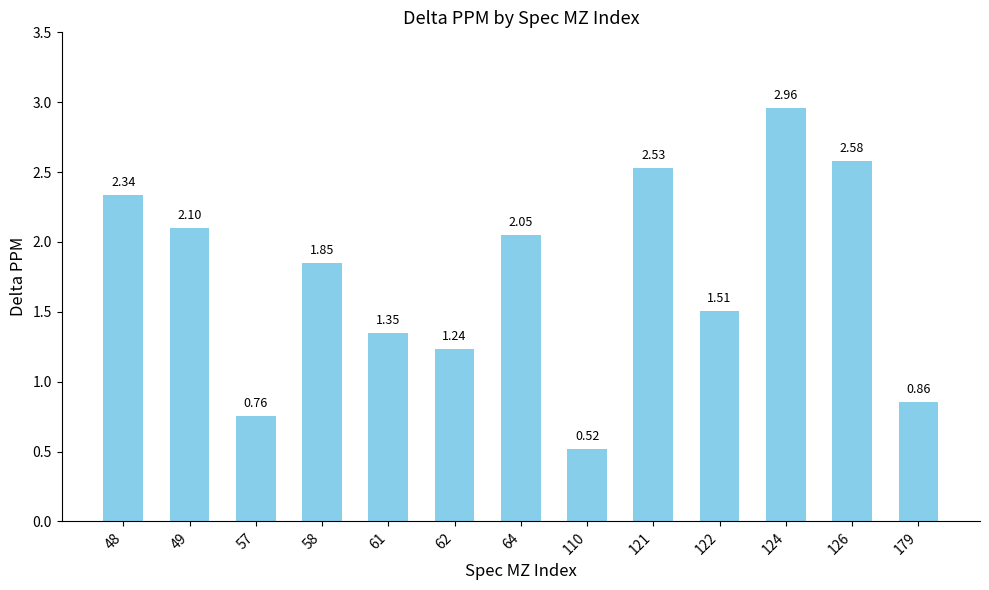

Which has a higher value, 57 or 58?

58